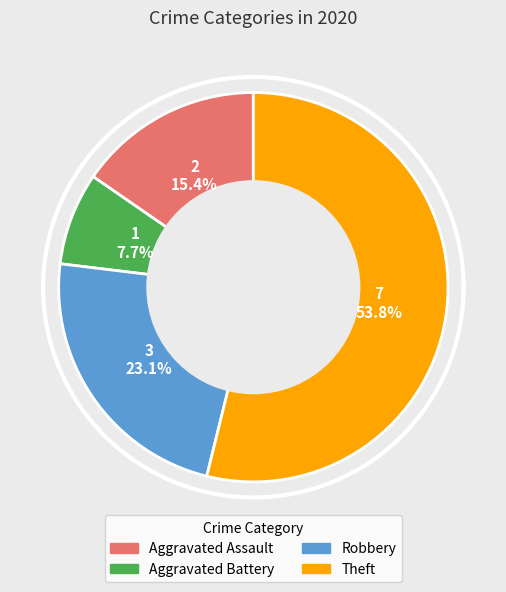

To the nearest percent, what is the average slice percentage?

25%